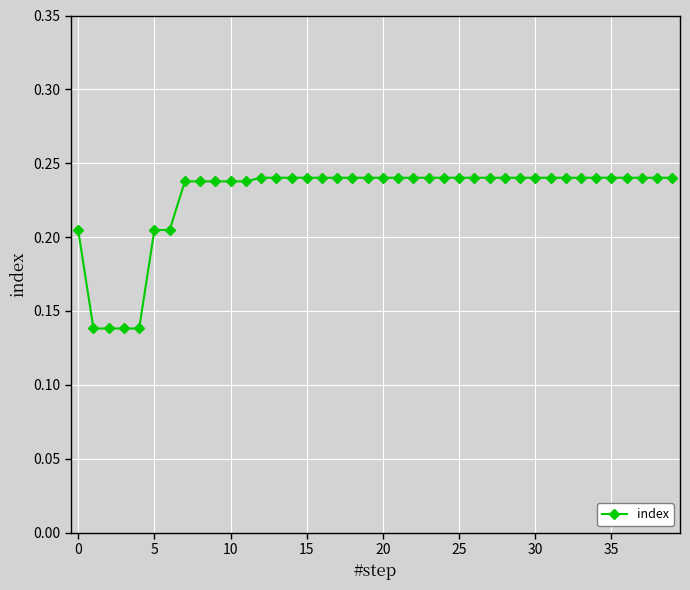

What is the sum of all values?

9.1